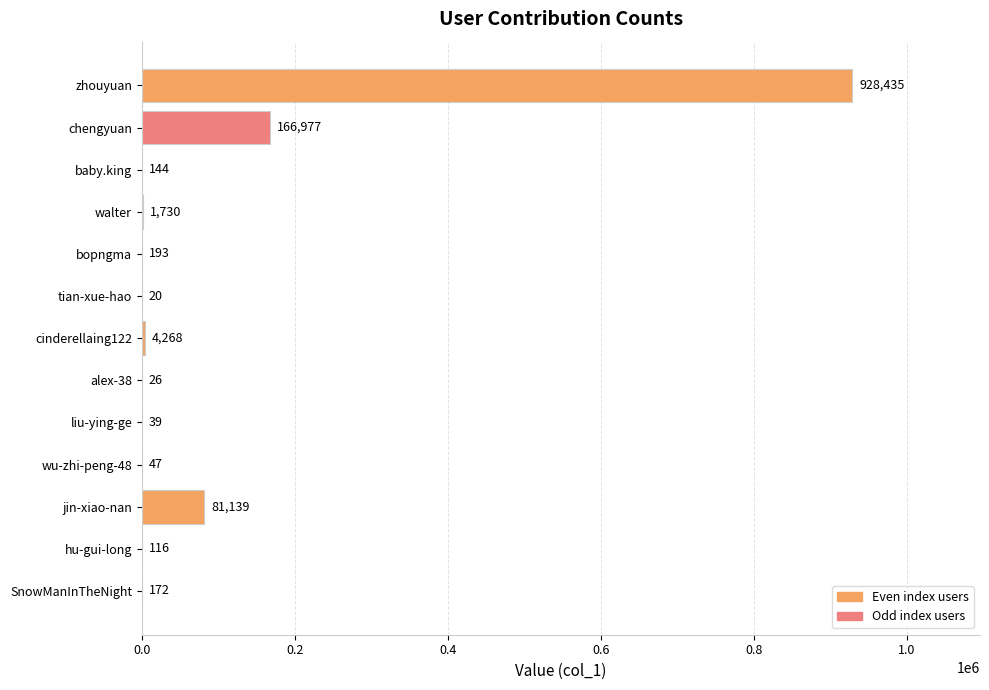

How many series are shown in this chart?

1